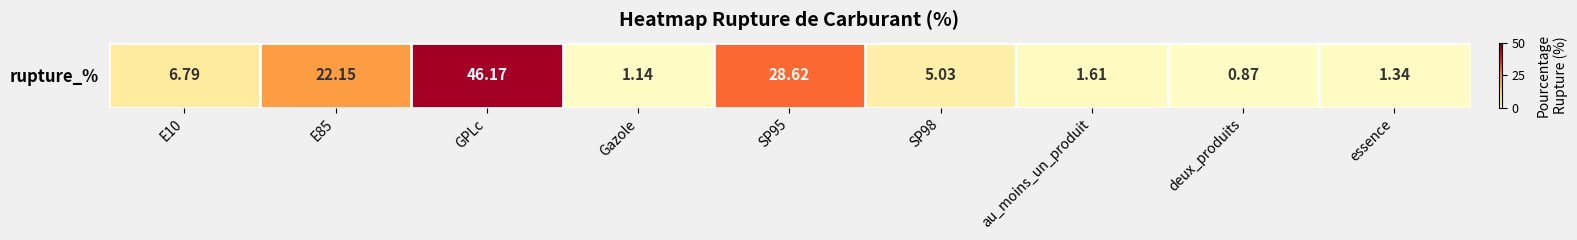

List the labels in order of value, smallest first.

deux_produits, Gazole, essence, au_moins_un_produit, SP98, E10, E85, SP95, GPLc